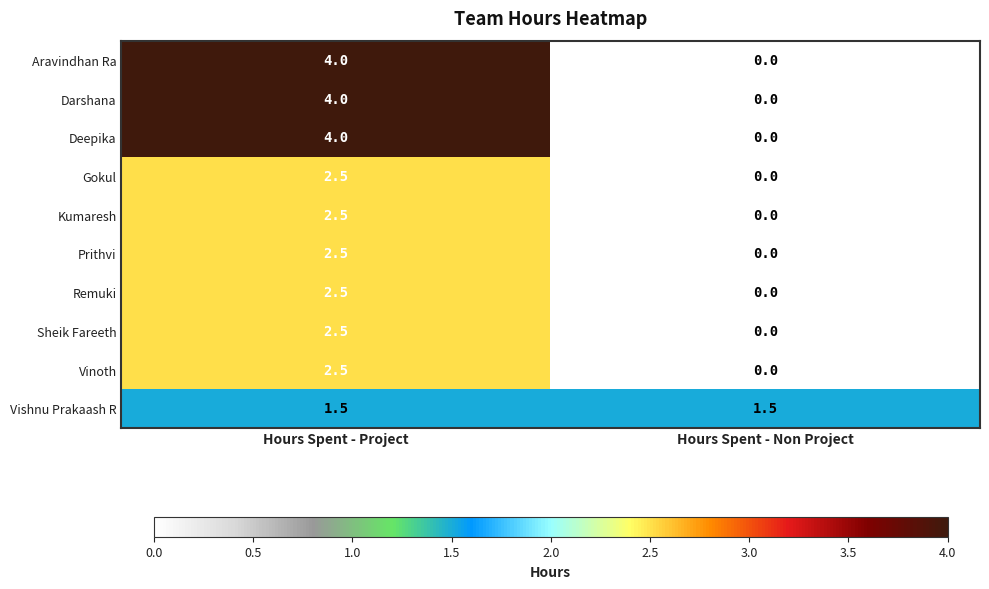

What is the total value across all series at Hours Spent - Non Project?

1.5